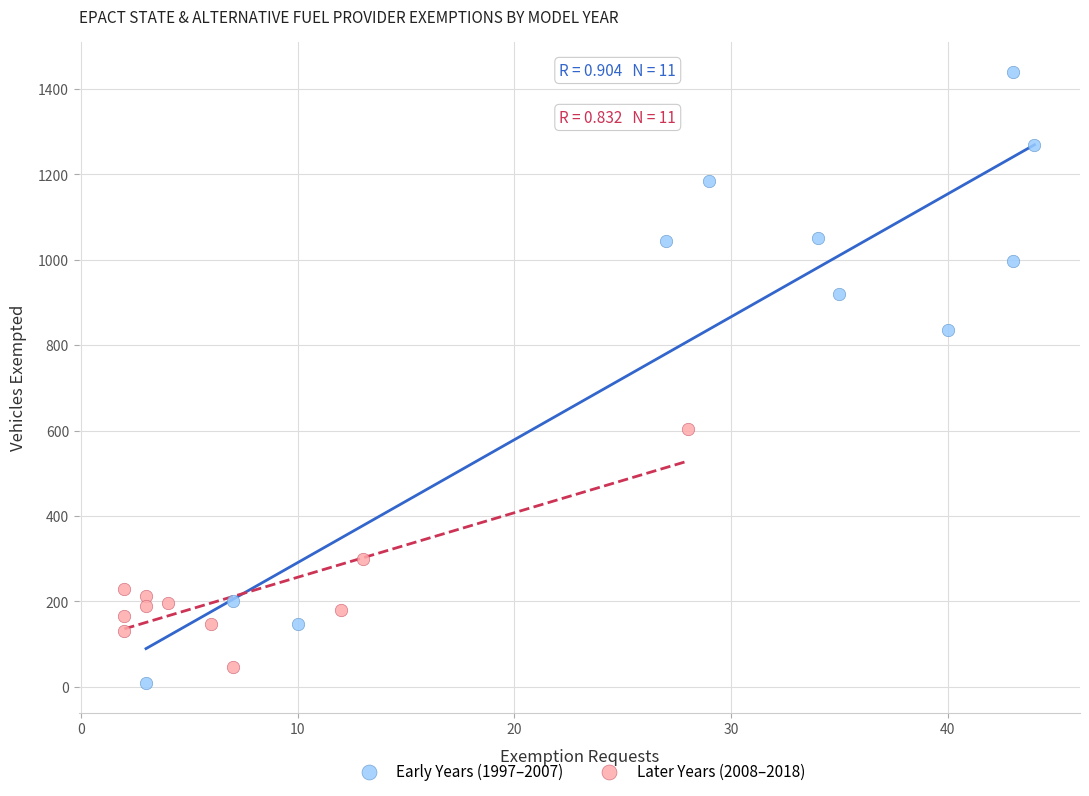

Which series contains the highest Y value?

Early Years (1997–2007)